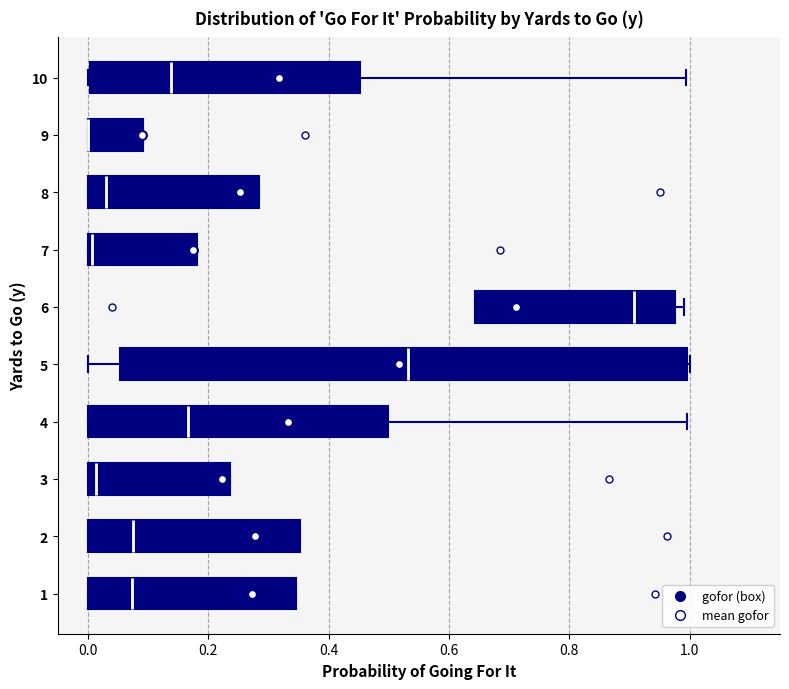

Which box is the widest, from its left edge to its right edge?

5